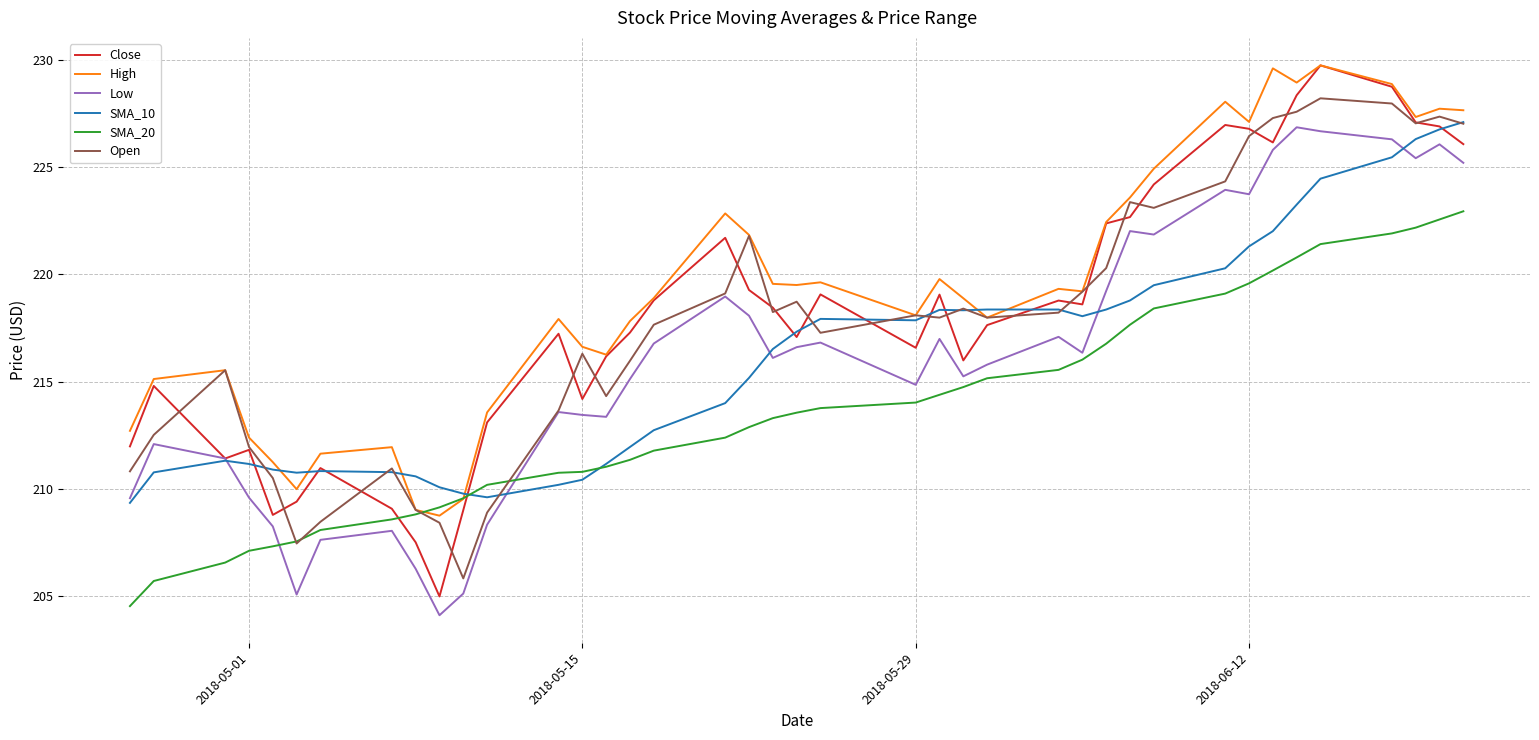

Which series has the largest range (max minus min)?

Close